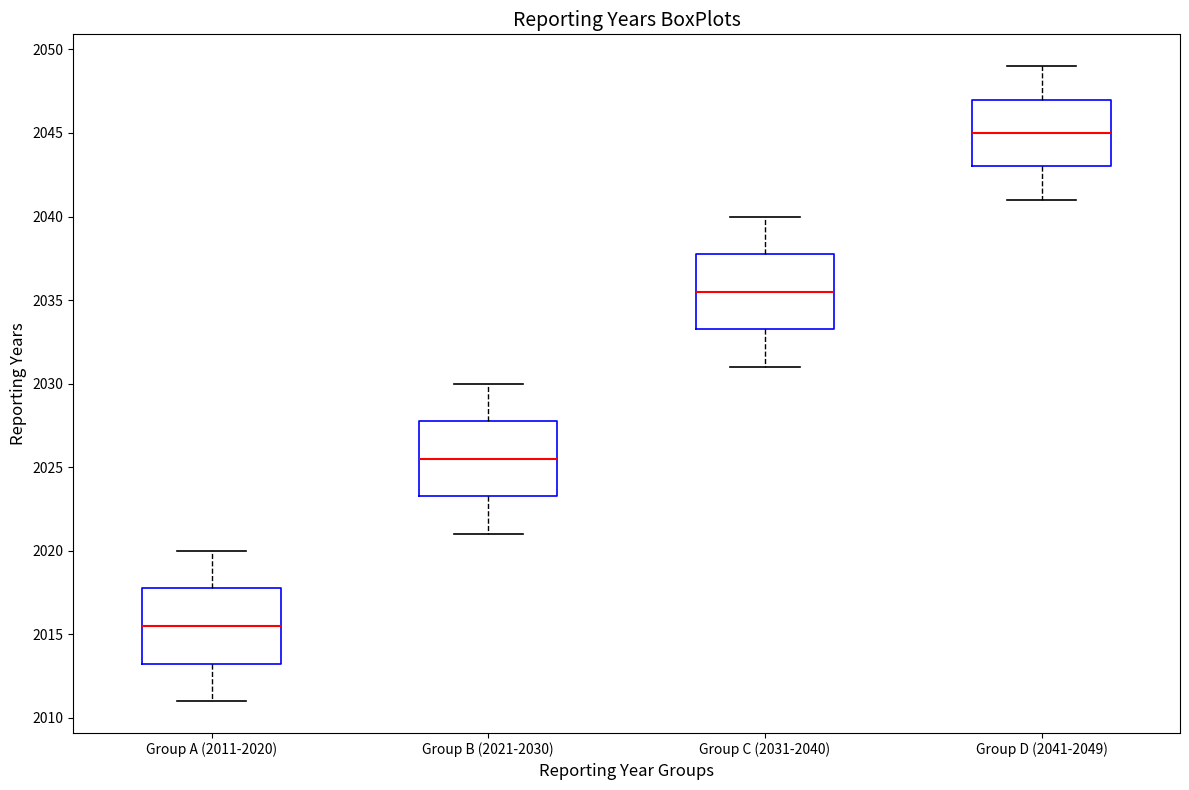

Reading left to right, read every box against the y-axis: the position of its median line, the range the box covers, and the ends of its whiskers. The values are not printed on the chart, so give them approximately, as read against the axis.

Group A (2011-2020): median 2015.5, box 2013.5 to 2018.0, whiskers 2011.0 to 2020.0
Group B (2021-2030): median 2025.5, box 2023.5 to 2028.0, whiskers 2021.0 to 2030.0
Group C (2031-2040): median 2035.5, box 2033.5 to 2038.0, whiskers 2031.0 to 2040.0
Group D (2041-2049): median 2045.0, box 2043.0 to 2047.0, whiskers 2041.0 to 2049.0